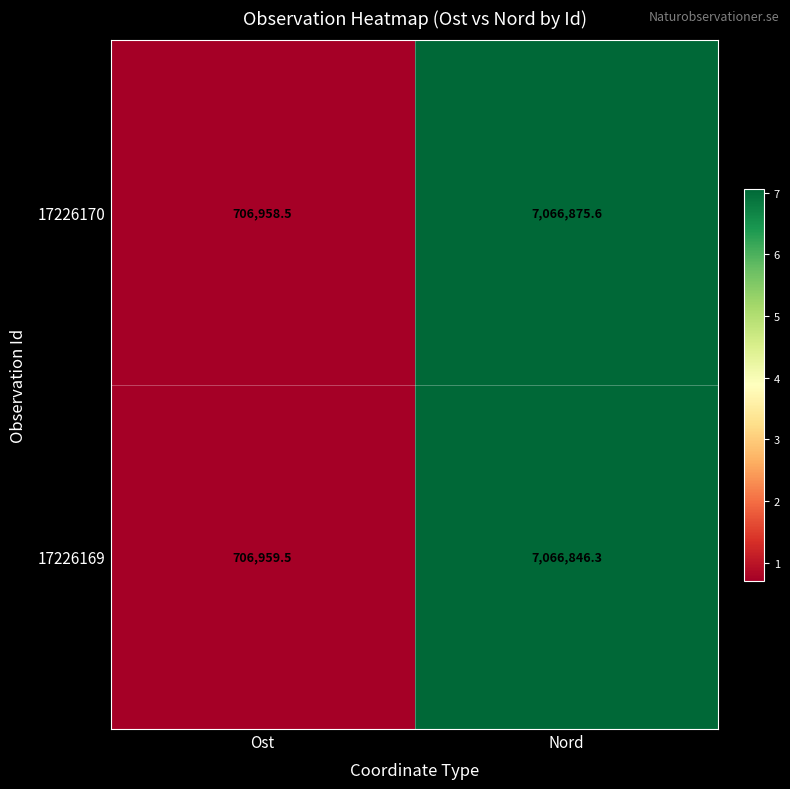

What is the total value across all series at Nord?

14133721.9